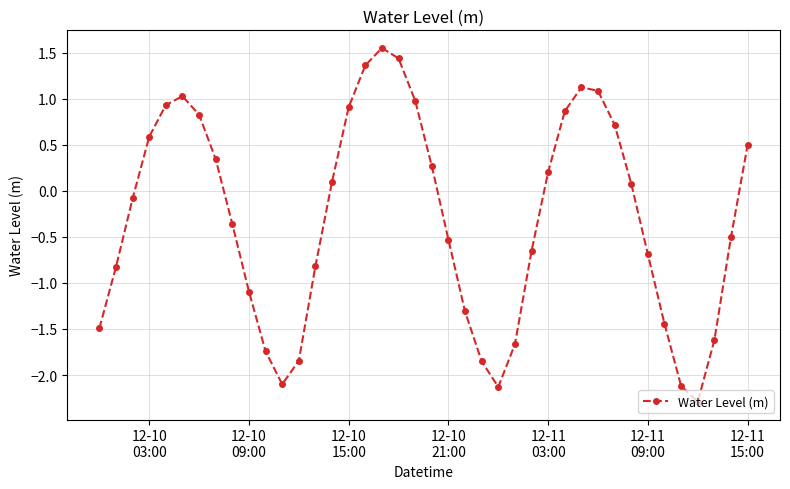

What is the smallest value displayed?

-2.3